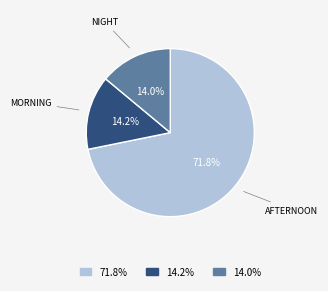

Which category has the biggest portion of the pie?

71.8%